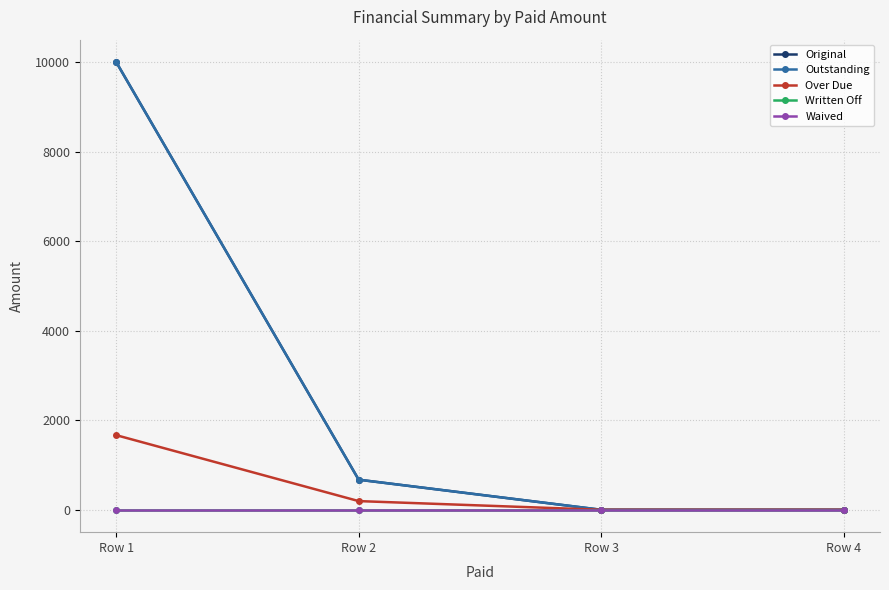

Which series changed the most between Row 2 and Row 3?

Original